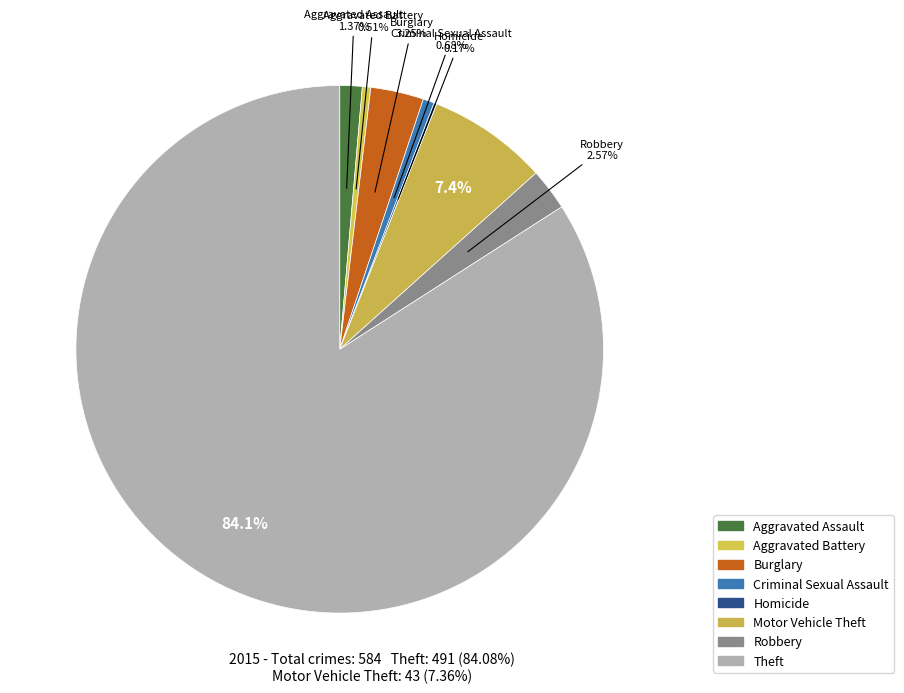

What is the largest slice in the pie chart?

Theft